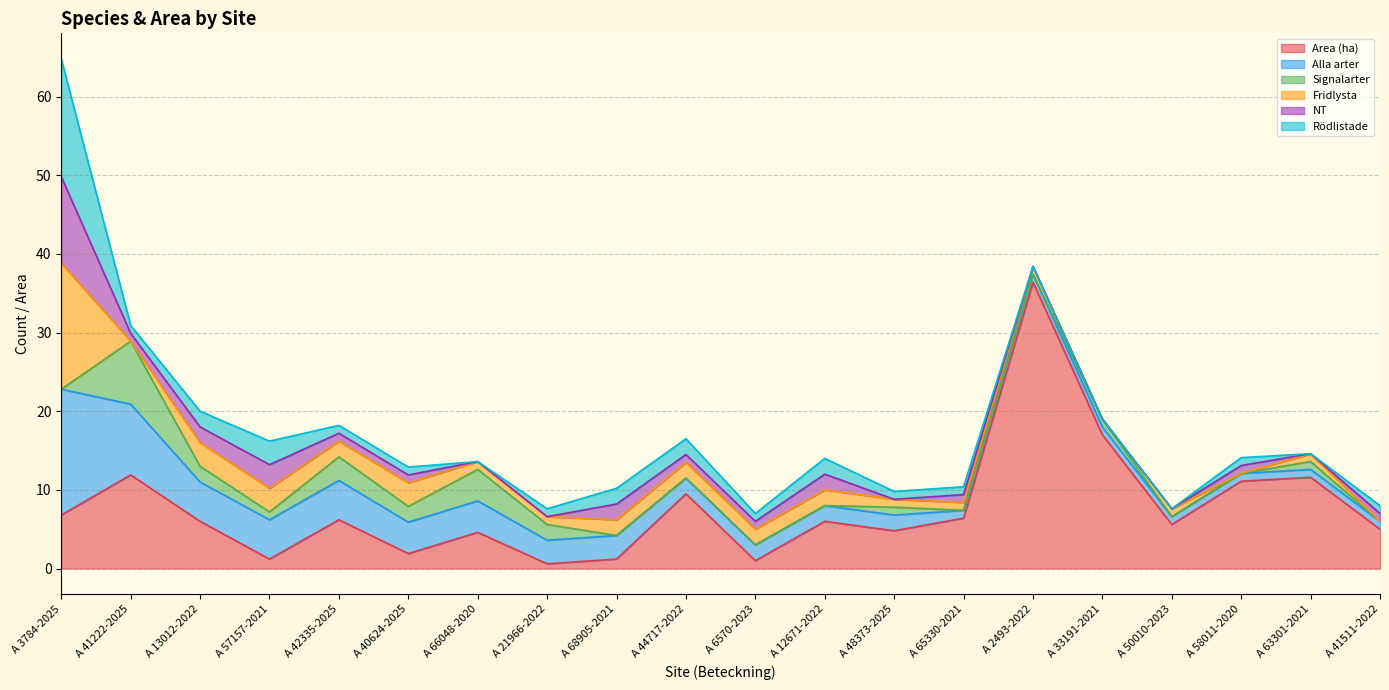

Which category has the lowest value across all series?

A 3784-2025